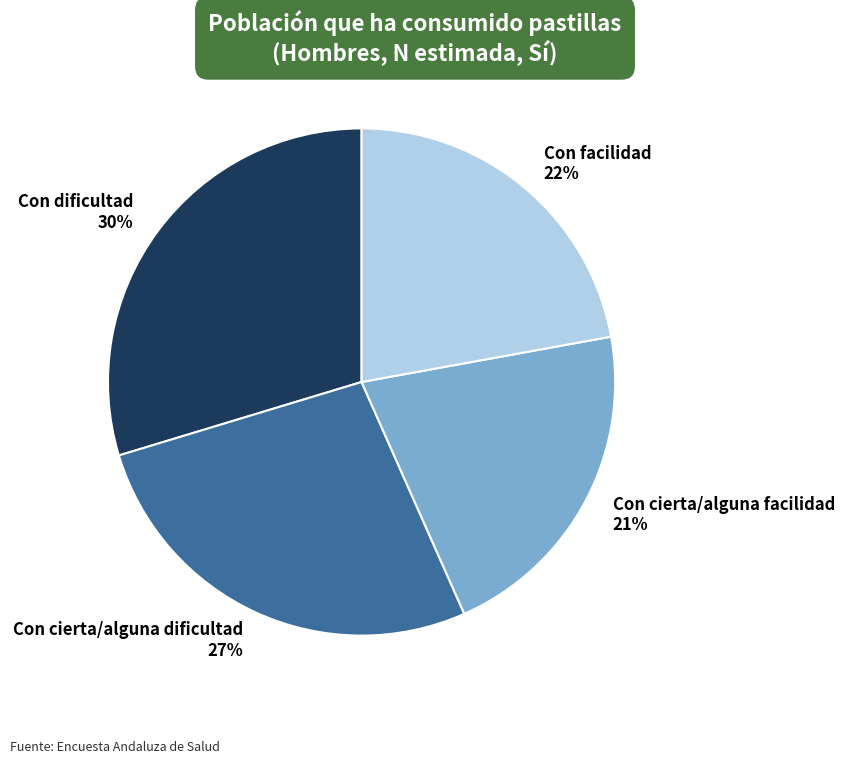

Does any single category account for the majority?

No